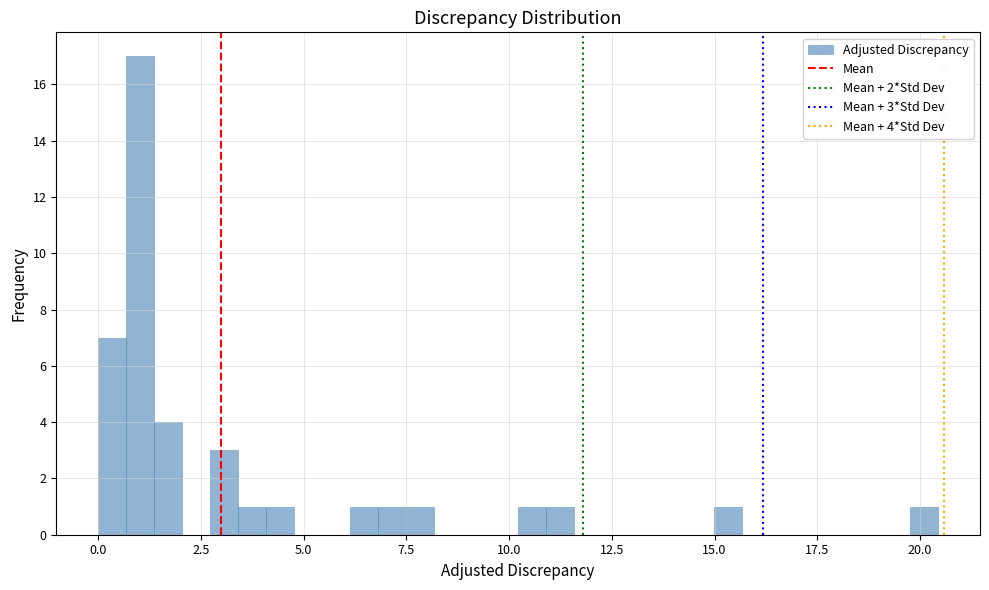

Read against the x-axis, roughly where is the centre of the tallest bar?

1.0